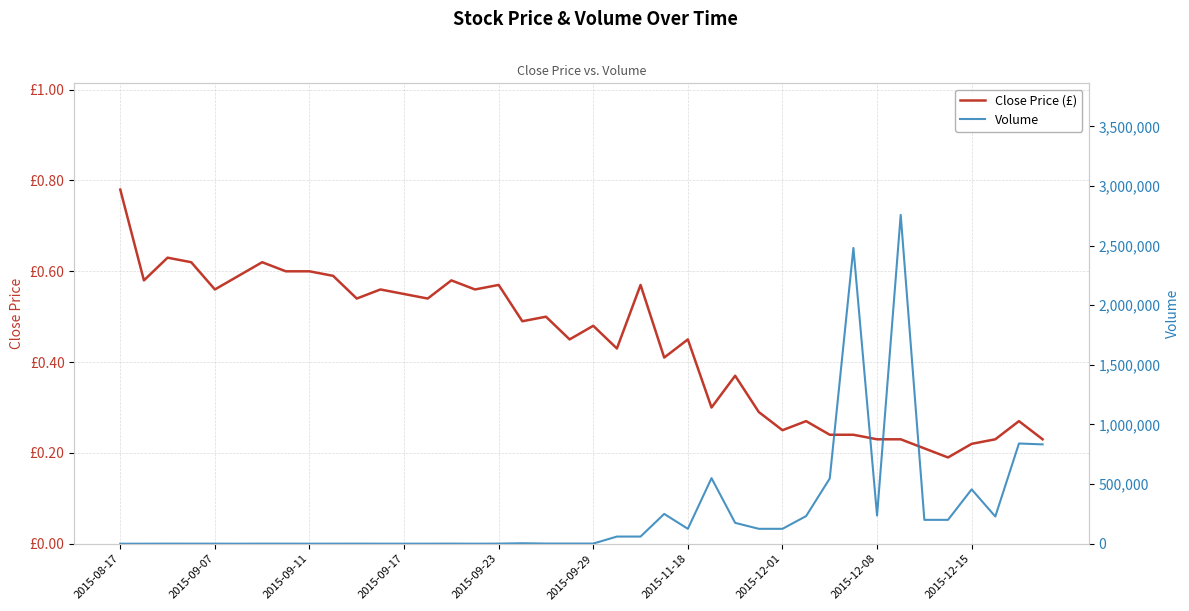

At 18, list the series in order from smallest to largest.

Close Price (£), Volume